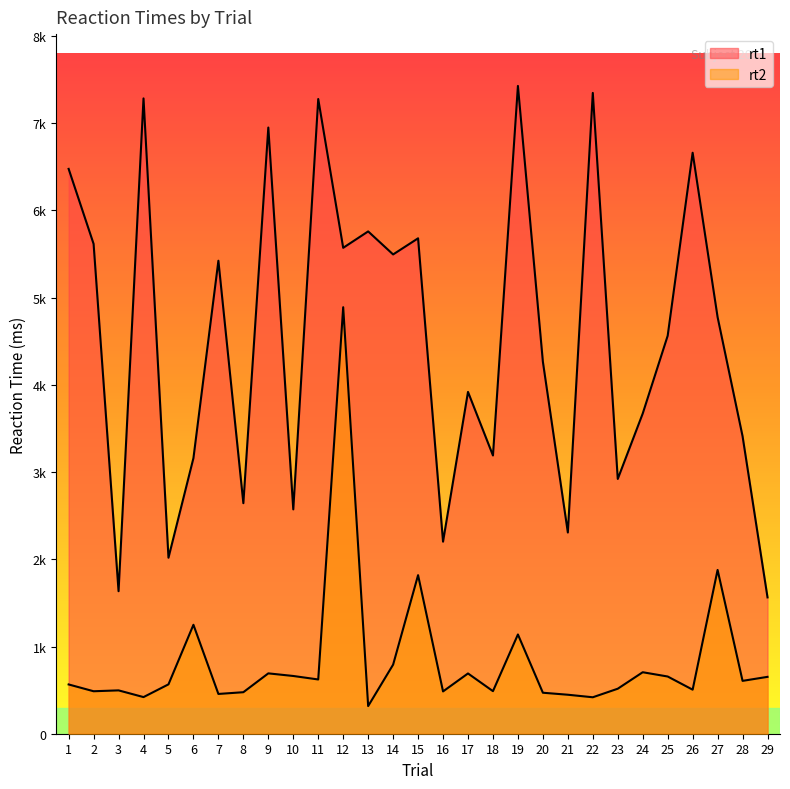

Reading left to right, transcribe all the data shown in this chart.

rt1: 6476	5616	1634	7284	2018	3160	5423	2643	6950	2572	7277	5571	5759	5495	5680	2202	3919	3190	7427	4265	2307	7347	2921	3671	4563	6661	4776	3411	1563
rt2: 565	487	497	420	566	1249	456	476	692	662	622	4890	317	792	1818	485	691	488	1138	470	447	418	516	705	656	505	1878	606	652